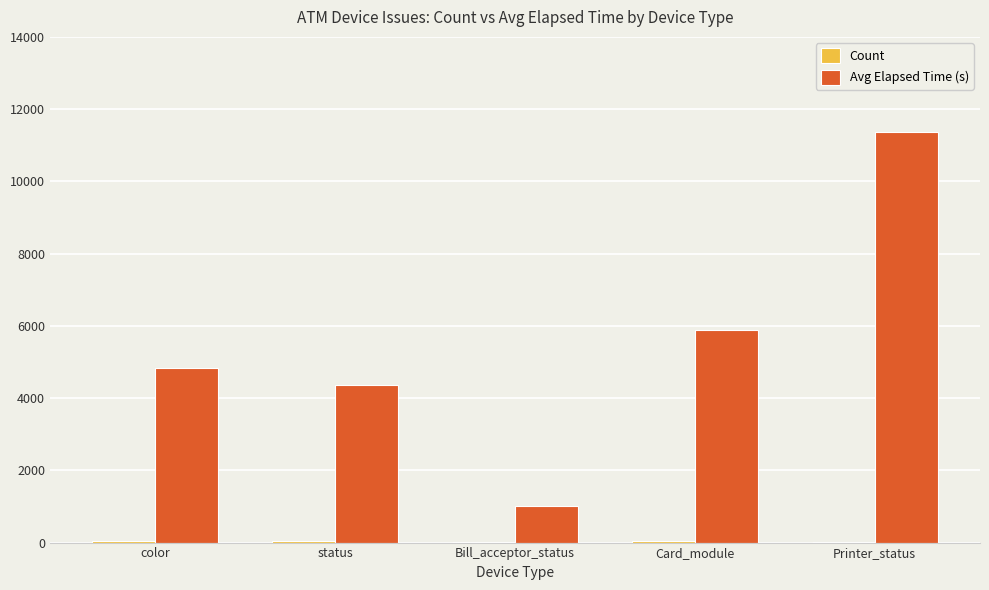

The value of Avg Elapsed Time (s) at color is 8516. True or false?

False